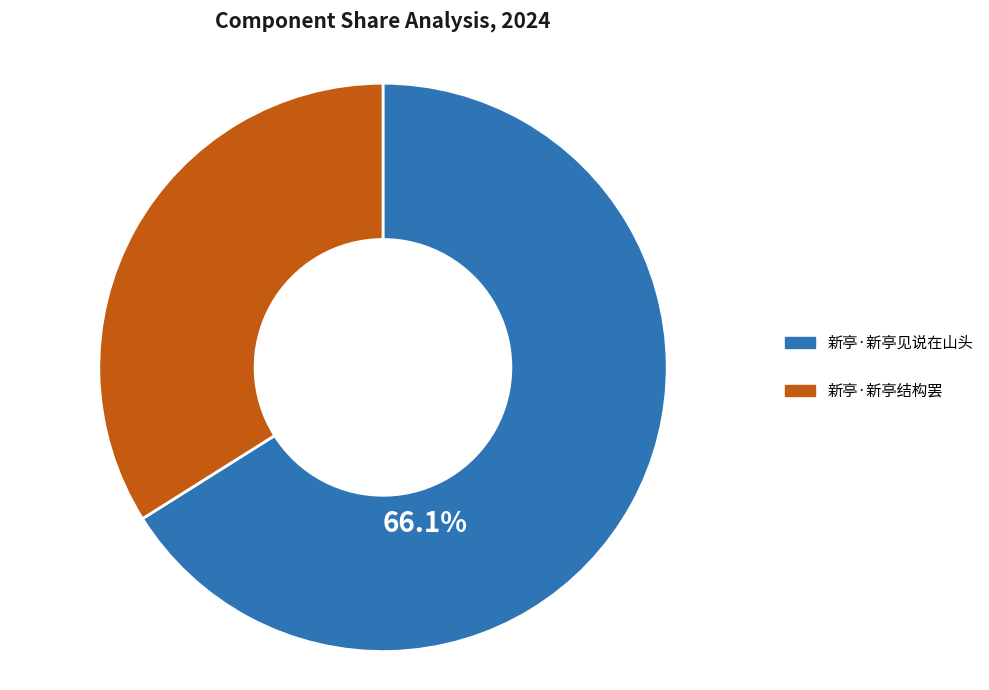

To the nearest percent, what is the difference between the 新亭·新亭结构罢 and 新亭·新亭见说在山头 slice percentages?

32%